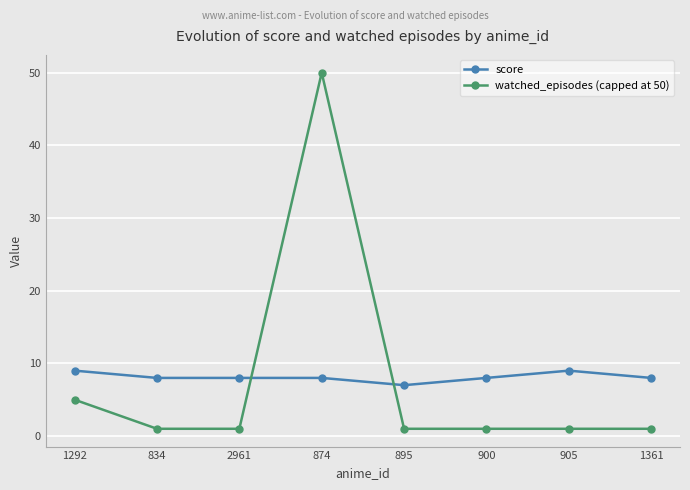

At 874, list the series in order from largest to smallest.

watched_episodes (capped at 50), score